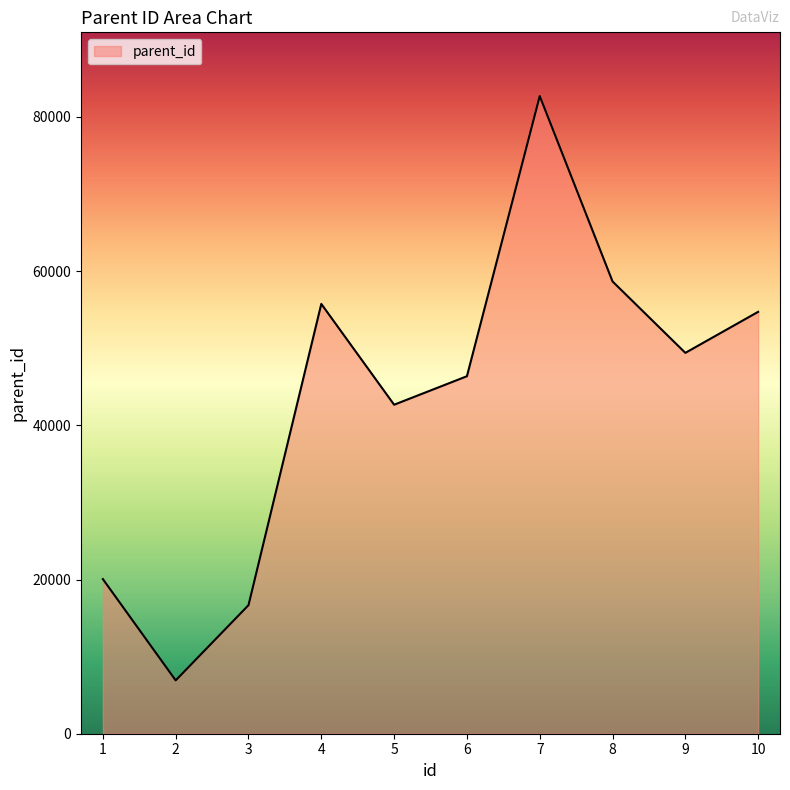

What is the smallest value displayed?

6918